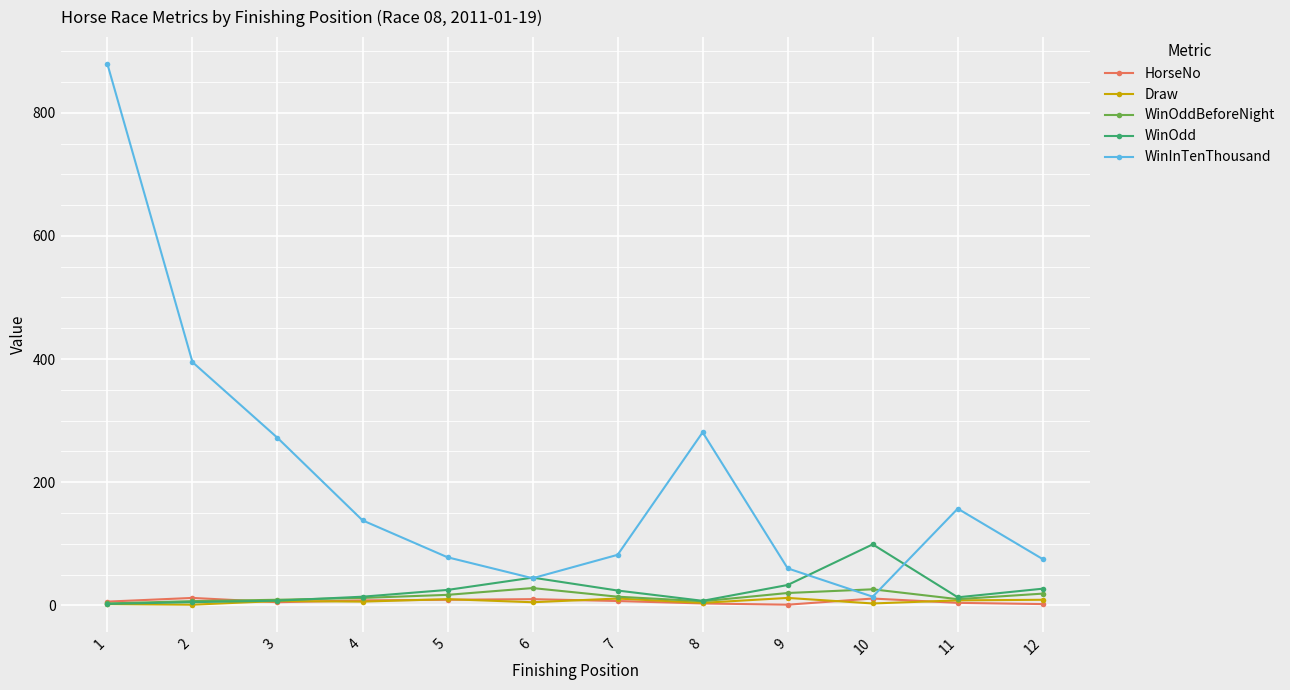

True or false: WinInTenThousand has a value of 272.0 at 3.

True